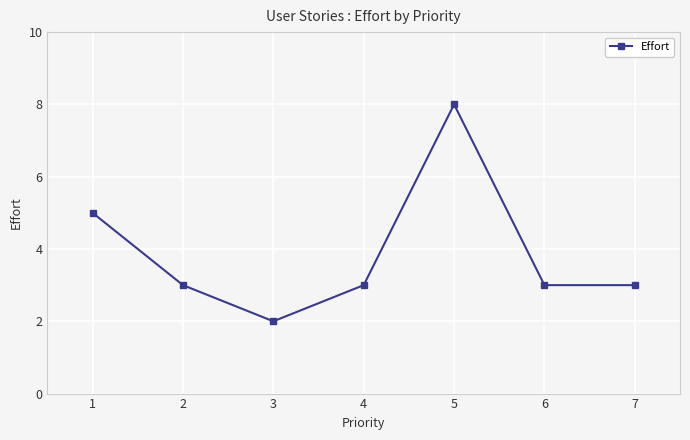

Is it true that the value at 7 is 1?

False